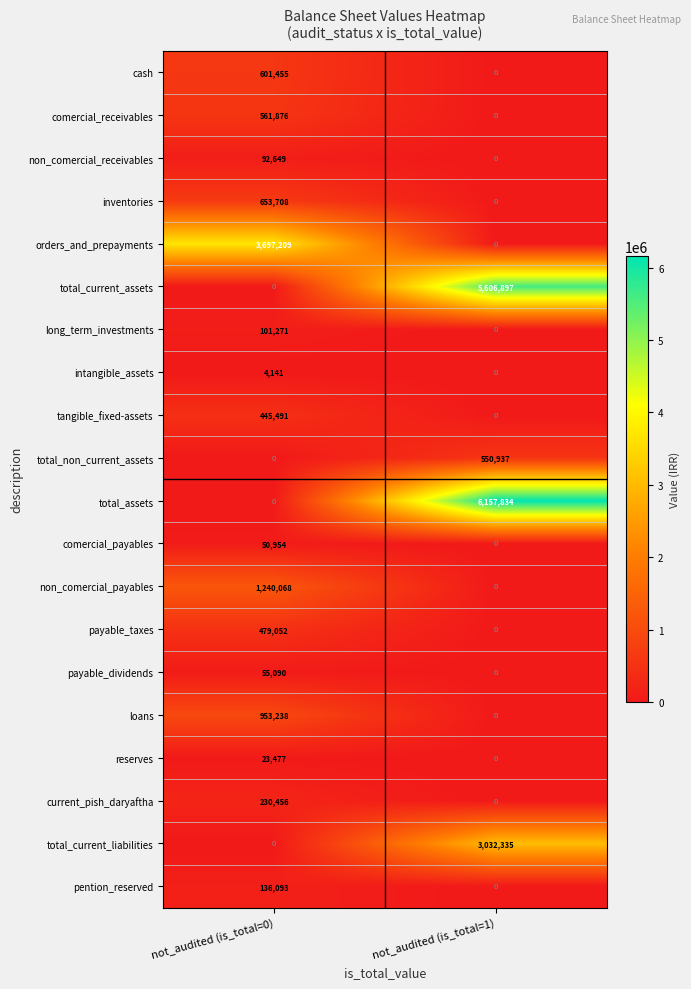

At which category is the sum across all series the highest?

not_audited (is_total=1)